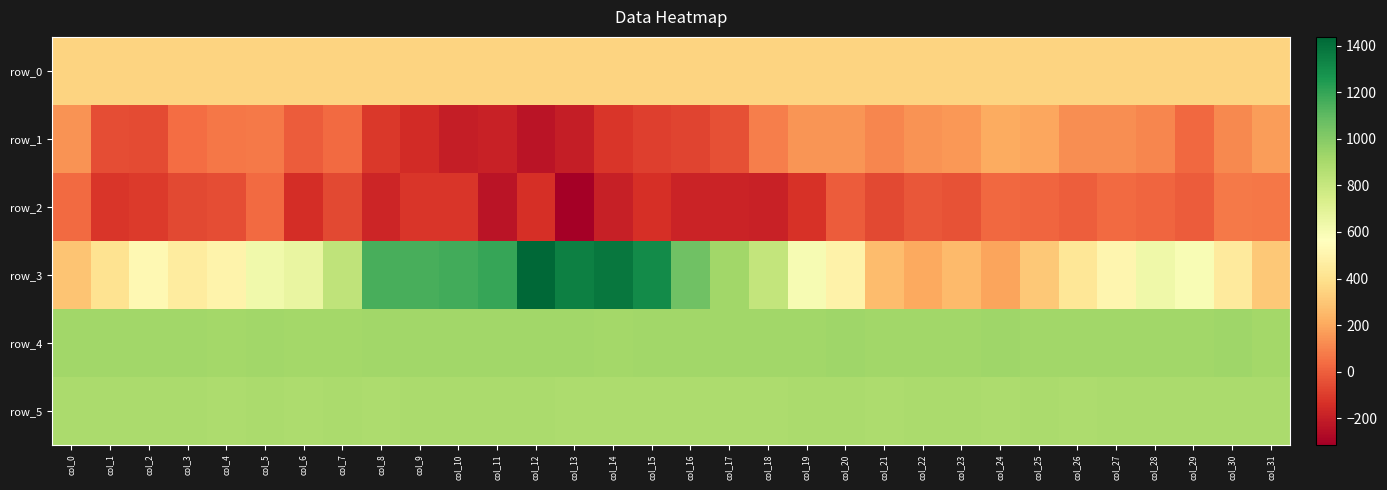

What is the smallest value displayed?

-315.0